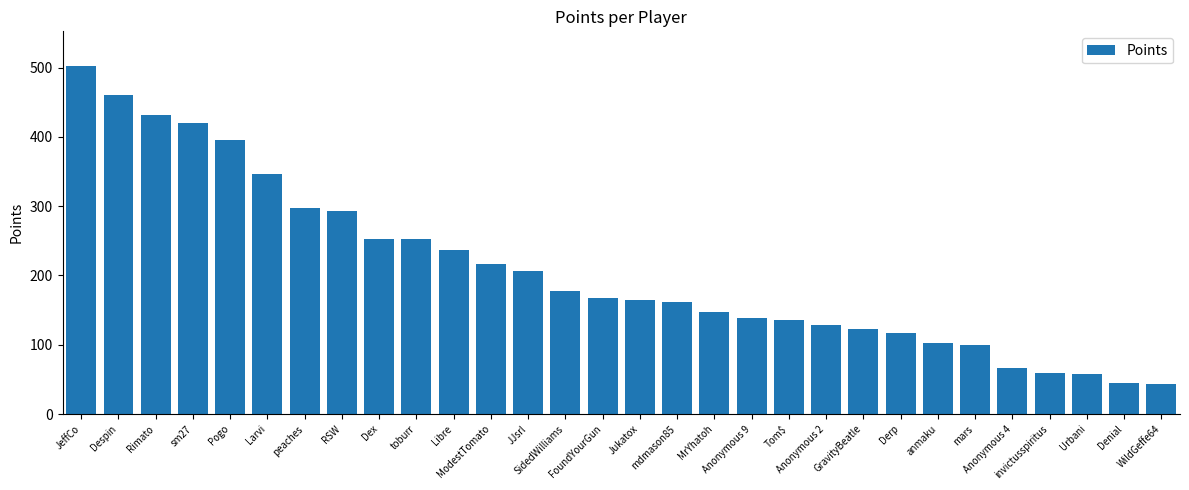

What is the difference between the maximum and minimum values?

459